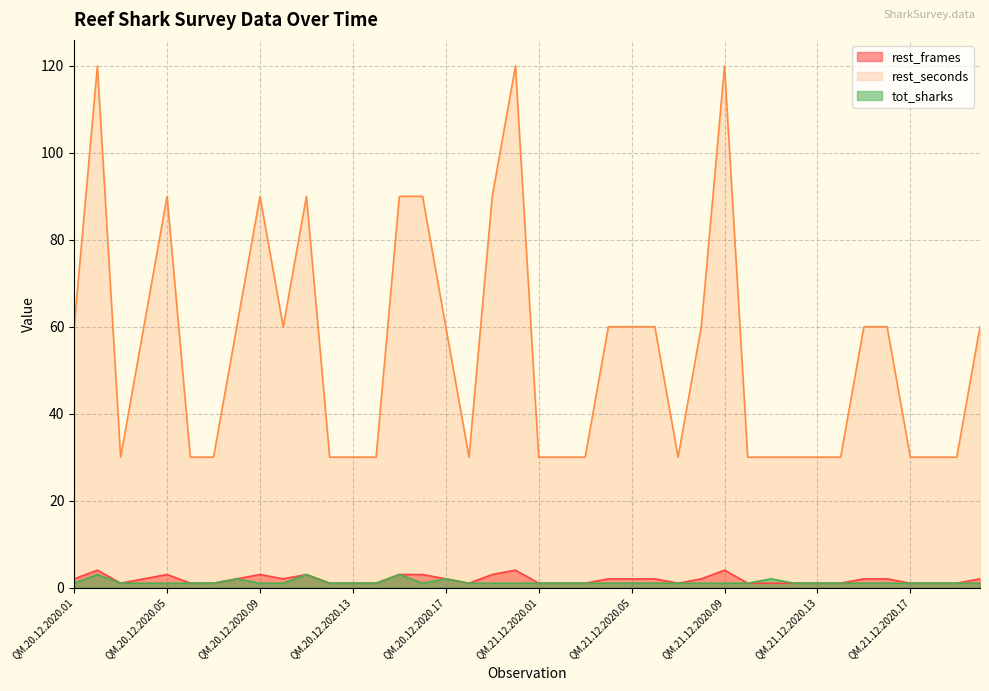

Where is the first local minimum for tot_sharks?

QM.20.12.2020.16